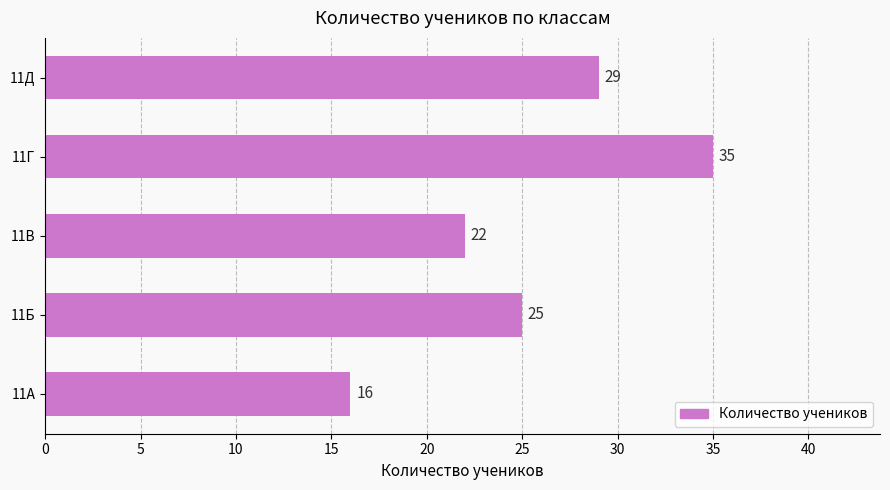

Approximately how many times larger is the value at 11Г compared to 11Д?

1.2